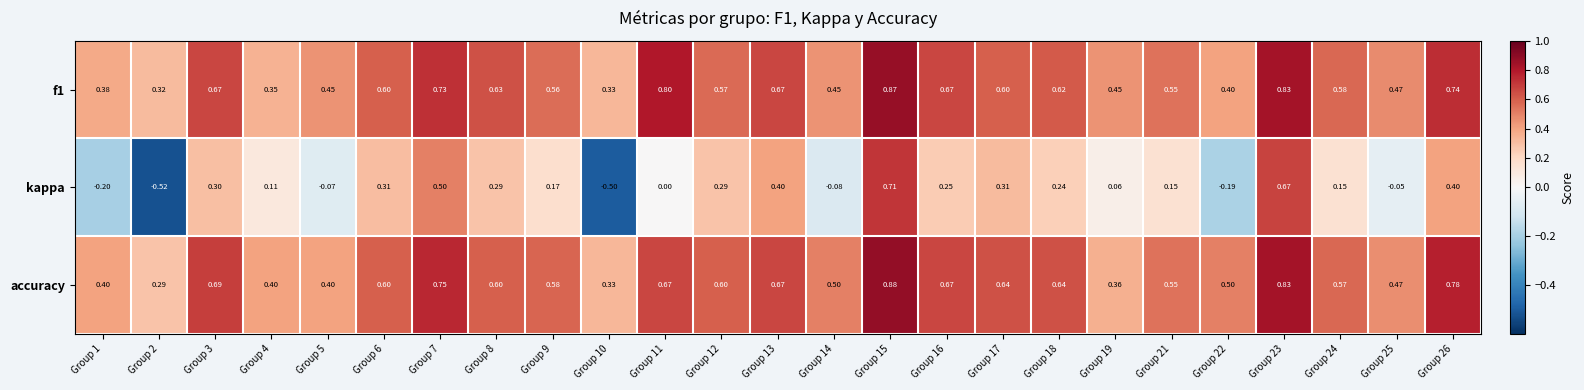

Is the value of accuracy at Group 19 greater than the value of f1 at Group 9?

No